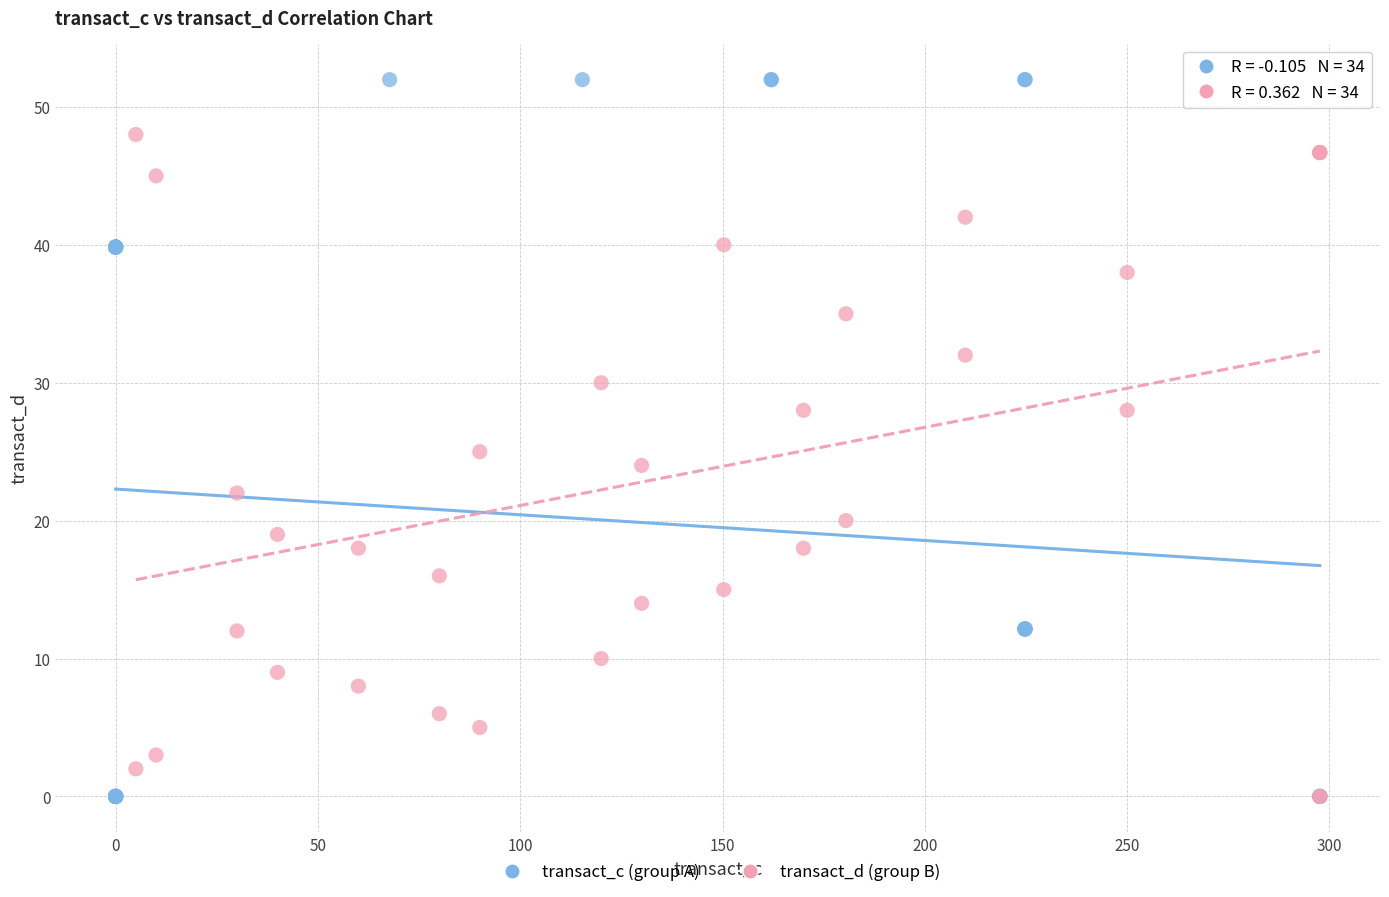

Which series has the widest spread of Y values?

transact_c (group A)